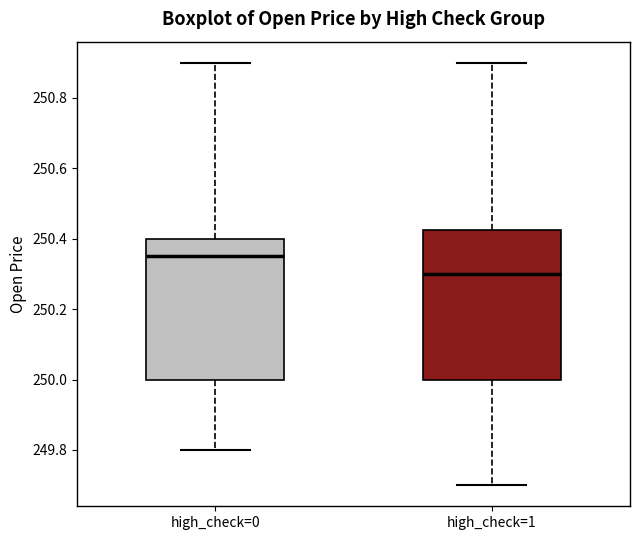

Reading left to right, read every box against the y-axis: the position of its median line, the range the box covers, and the ends of its whiskers. The values are not printed on the chart, so give them approximately, as read against the axis.

high_check=0: median 250.36, box 250.00 to 250.40, whiskers 249.80 to 250.90
high_check=1: median 250.30, box 250.00 to 250.42, whiskers 249.70 to 250.90